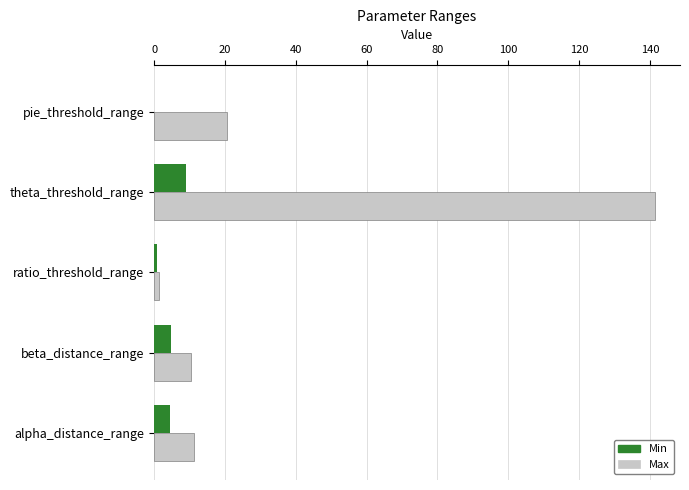

At which category is the sum across all series the highest?

theta_threshold_range